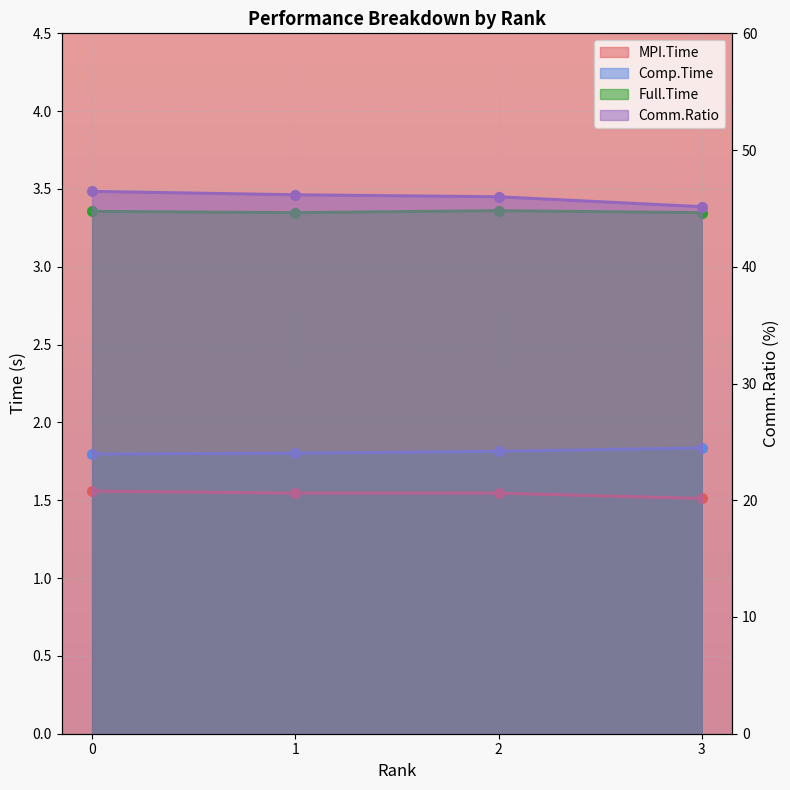

True or false: Comm.Ratio has more than 1 interior local peaks.

False